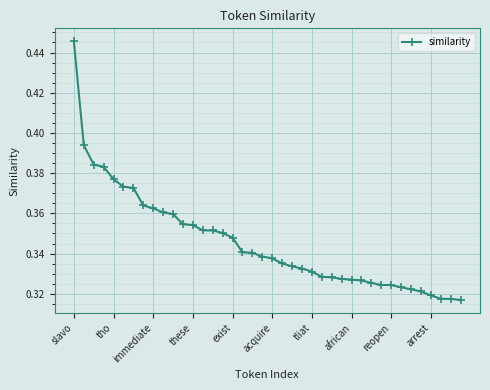

What is the sum of all values?

13.8